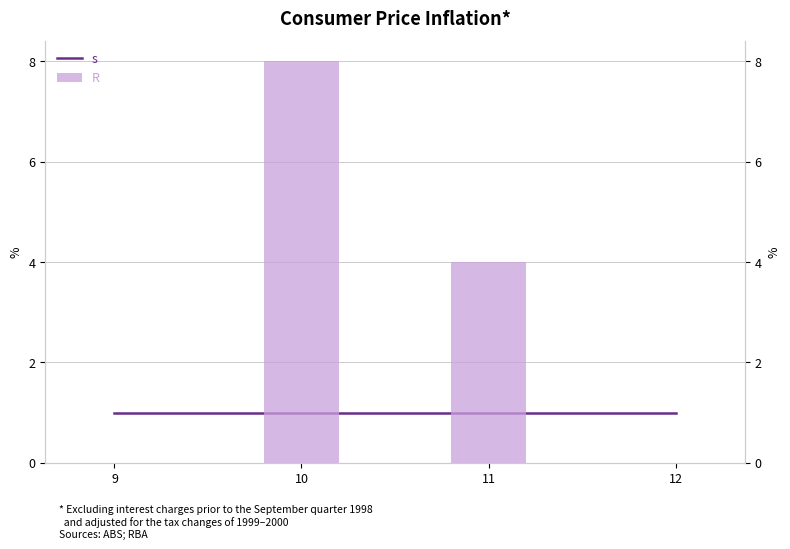

Rank the series at 9 from lowest to highest value.

R, s